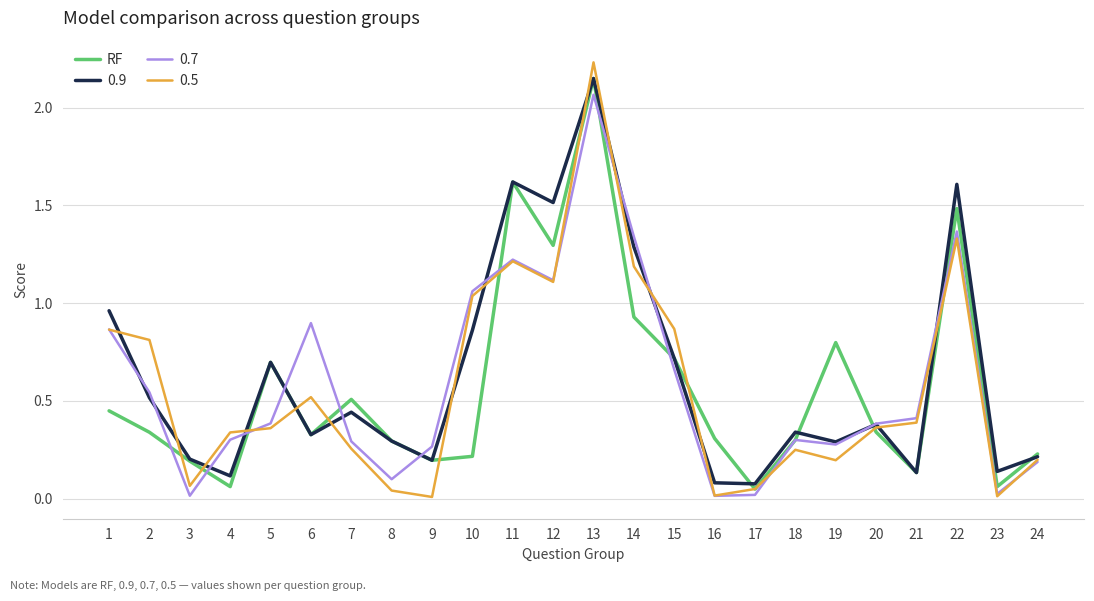

Is the value of 0.7 at 17 greater than the value of 0.9 at 19?

No